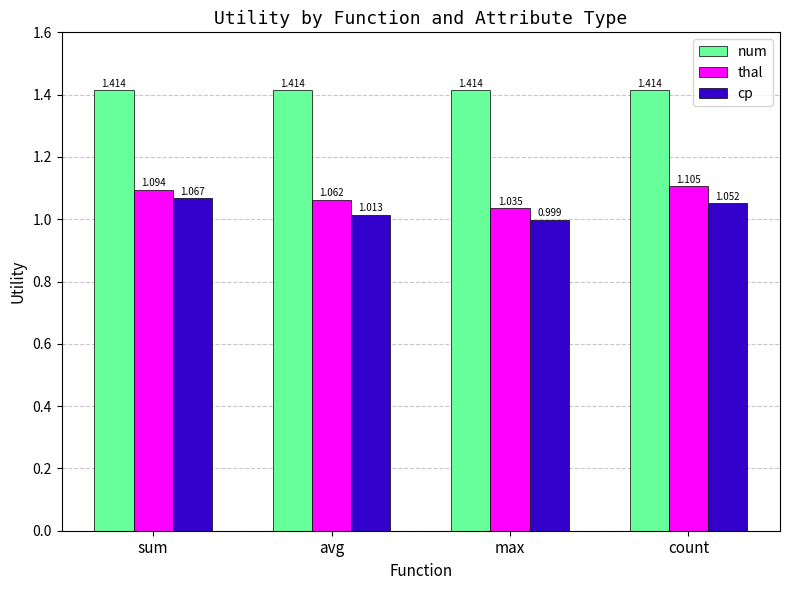

Which series has the widest spread of values?

thal